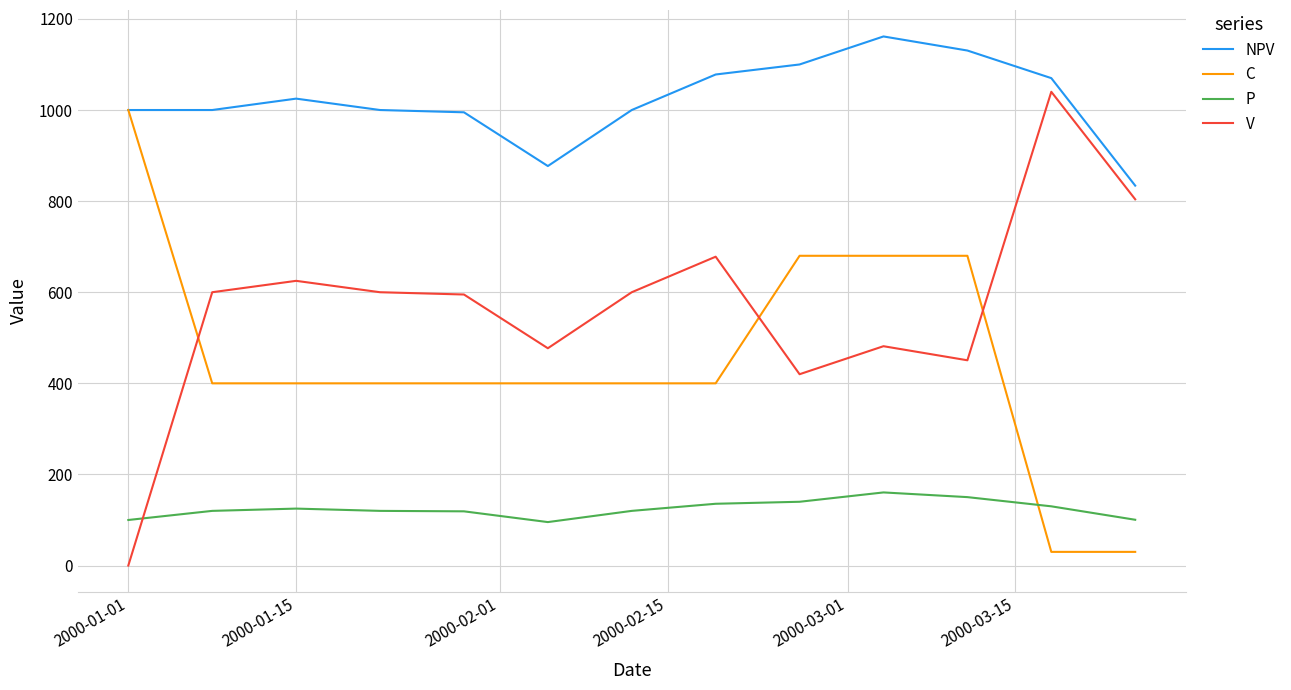

What is the highest value of the NPV series?

1161.5